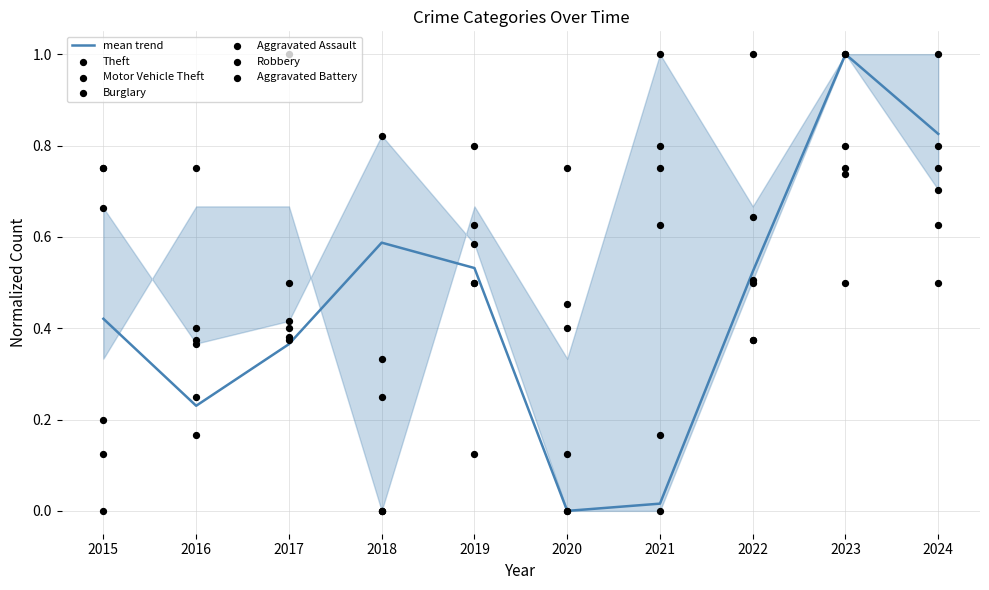

Which series reaches the minimum Y coordinate?

Theft